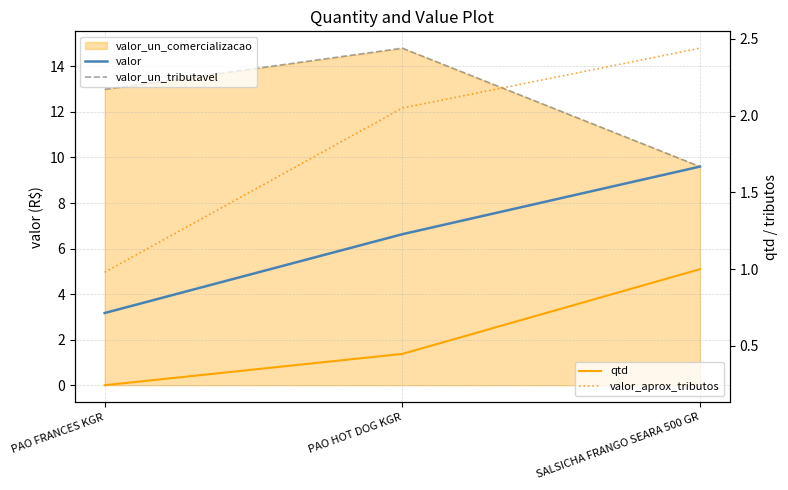

What is the sum of all valor_aprox_tributos values?

5.5